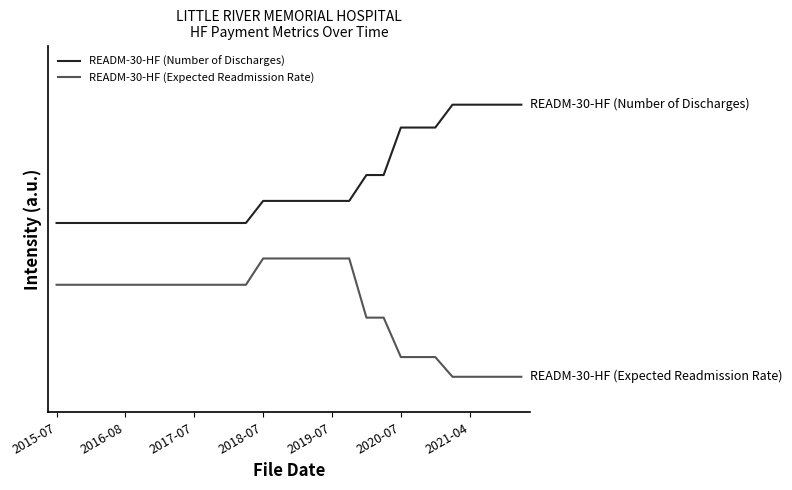

Is this an area chart (filled region under the line)?

No